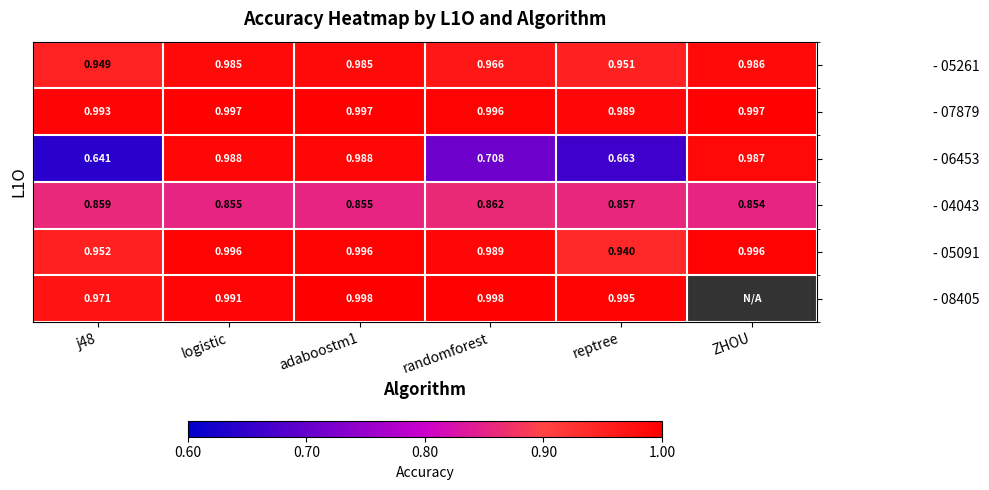

At how many categories does at least one series exceed 0?

6